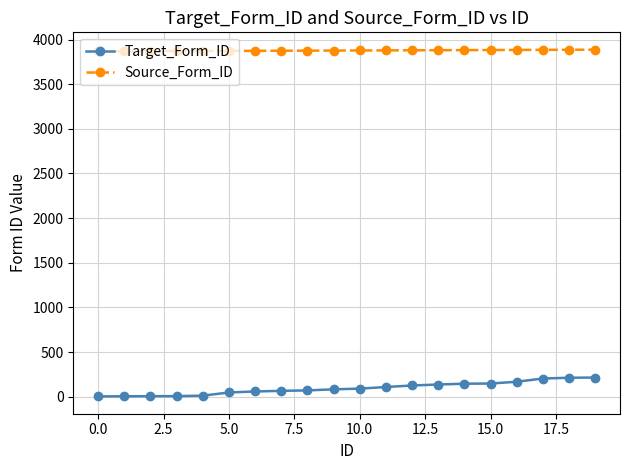

How many distinct data groups are displayed?

2